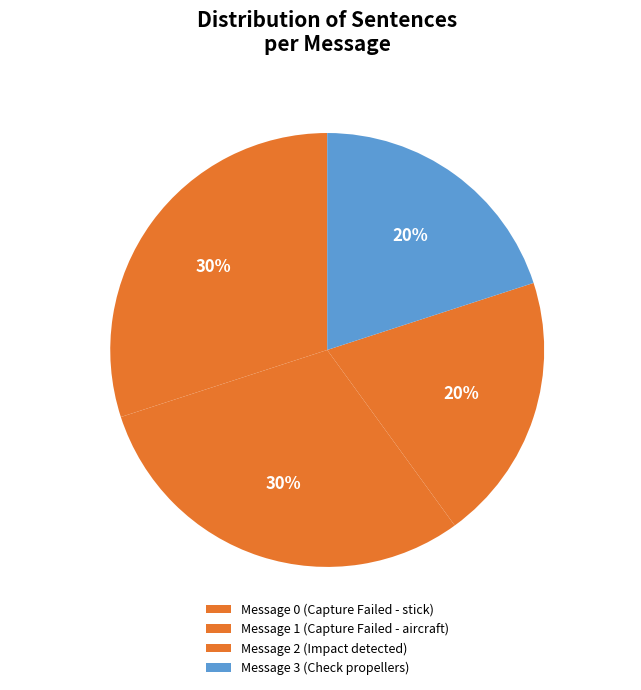

Count the number of slices in the pie.

4